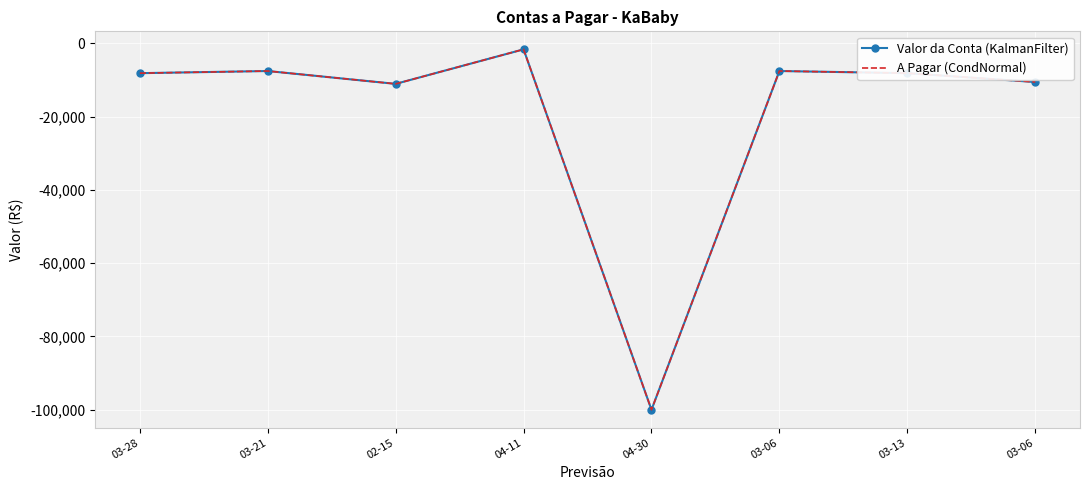

True or false: Valor da Conta (KalmanFilter) has more than 0 points higher than both neighbors.

True